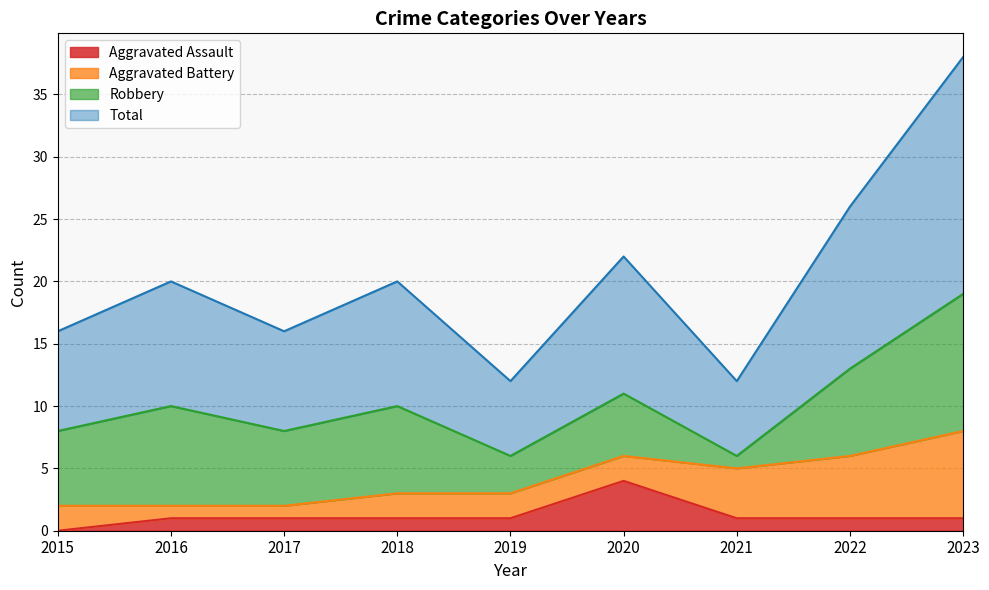

True or false: Total has more than 2 interior local peaks.

True